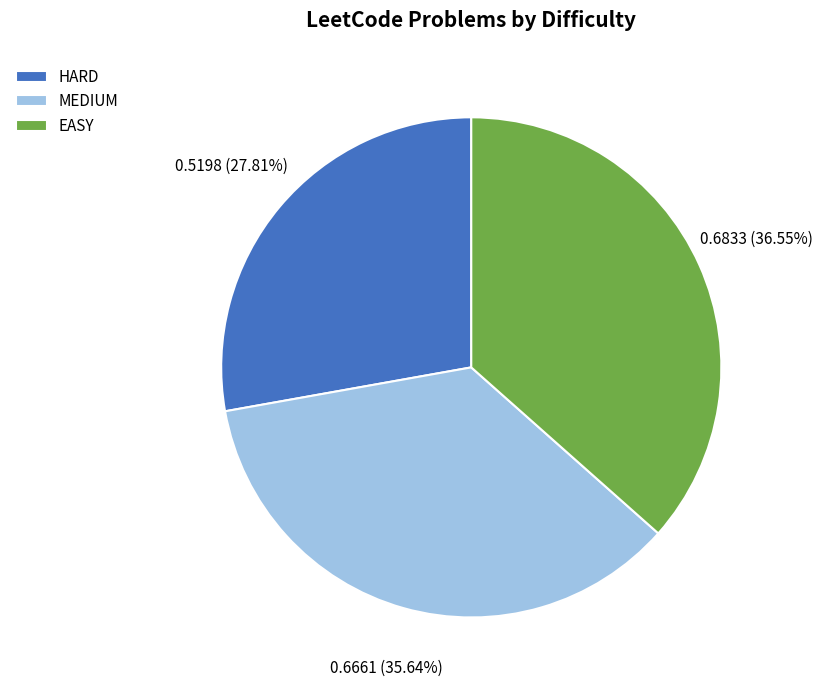

Is it true that MEDIUM is 36% of the pie?

True